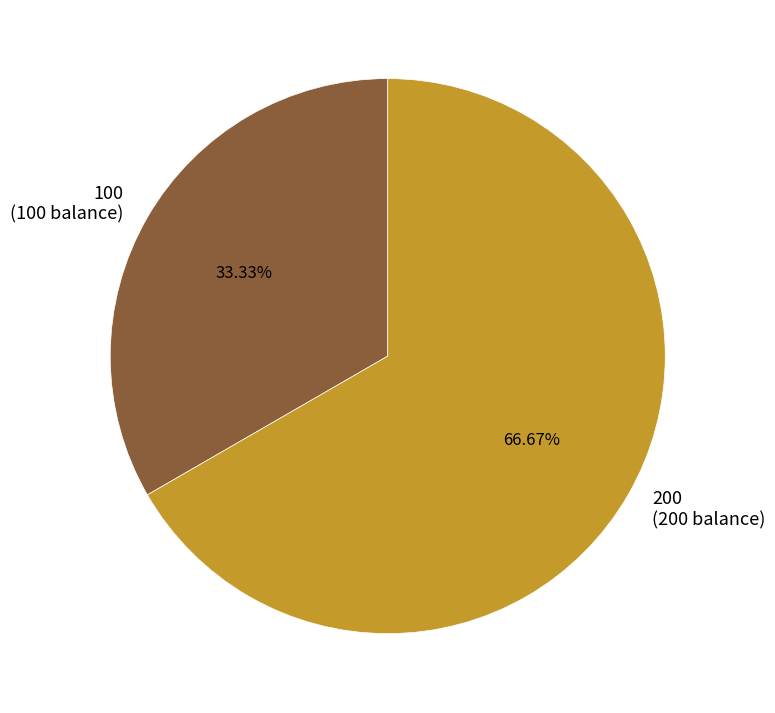

Is the sum of 200 and 100 greater than half?

Yes